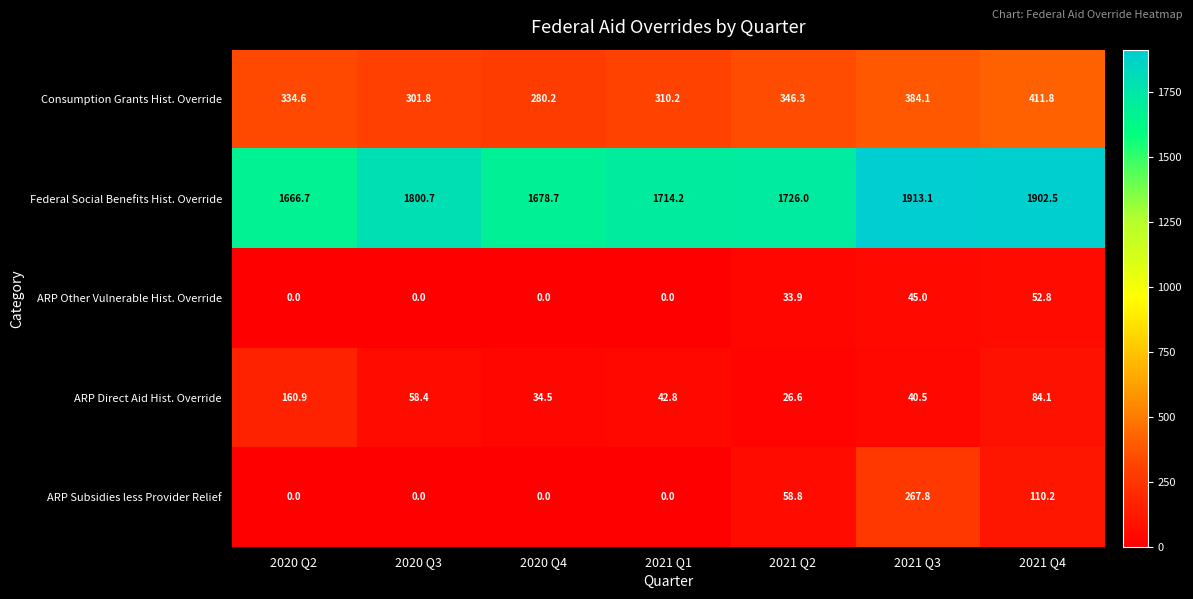

How many values in the ARP Direct Aid Hist. Override series are below 42?

3